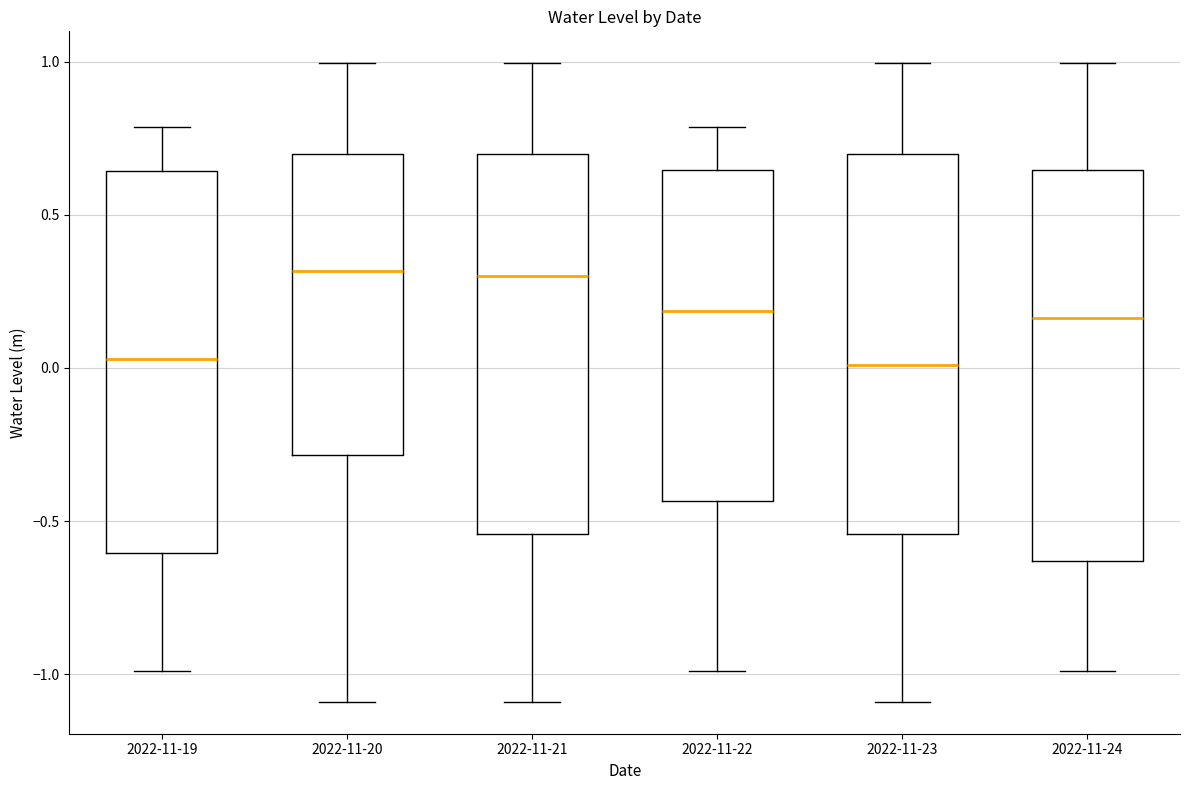

Reading left to right, read every box against the y-axis: the position of its median line, the range the box covers, and the ends of its whiskers. The values are not printed on the chart, so give them approximately, as read against the axis.

2022-11-19: median 0.05, box -0.60 to 0.65, whiskers -1.00 to 0.80
2022-11-20: median 0.30, box -0.30 to 0.70, whiskers -1.10 to 1.00
2022-11-21: median 0.30, box -0.55 to 0.70, whiskers -1.10 to 1.00
2022-11-22: median 0.20, box -0.45 to 0.65, whiskers -1.00 to 0.80
2022-11-23: median 0.00, box -0.55 to 0.70, whiskers -1.10 to 1.00
2022-11-24: median 0.15, box -0.65 to 0.65, whiskers -1.00 to 1.00